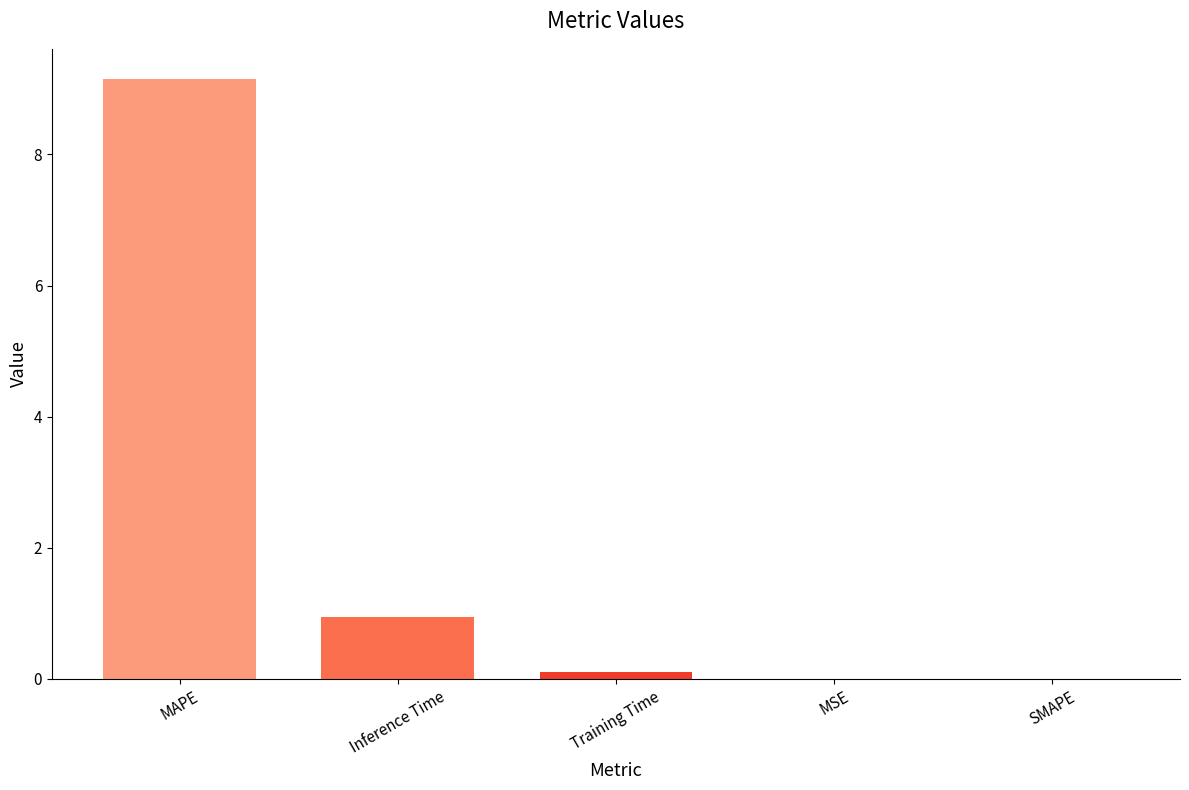

Is it true that the value at SMAPE is 0.0?

True